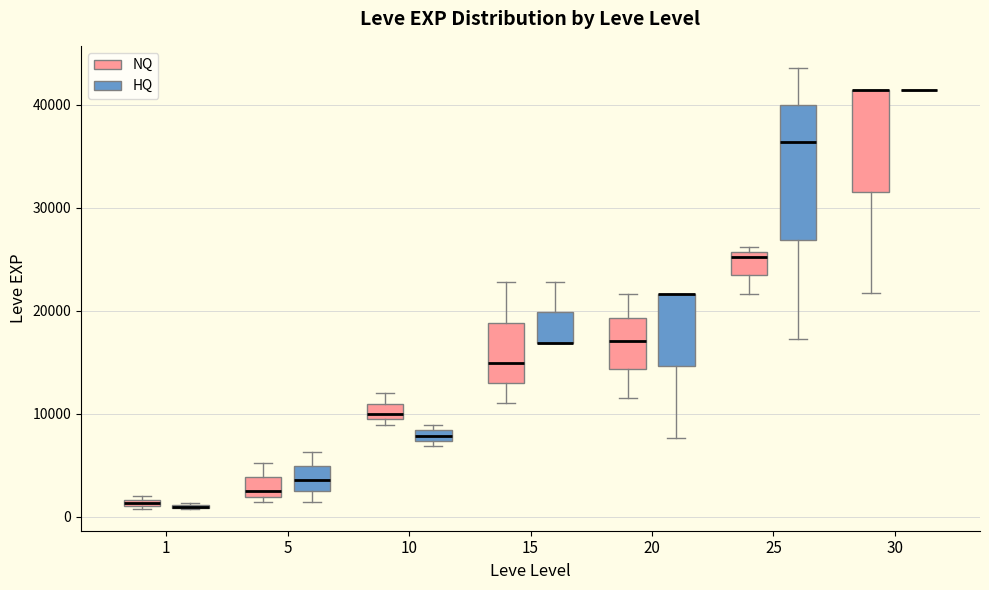

Where does the upper whisker of the box for 15 (HQ) end on the y-axis? The values are not printed on the chart, so give them approximately, as read against the axis.

23000